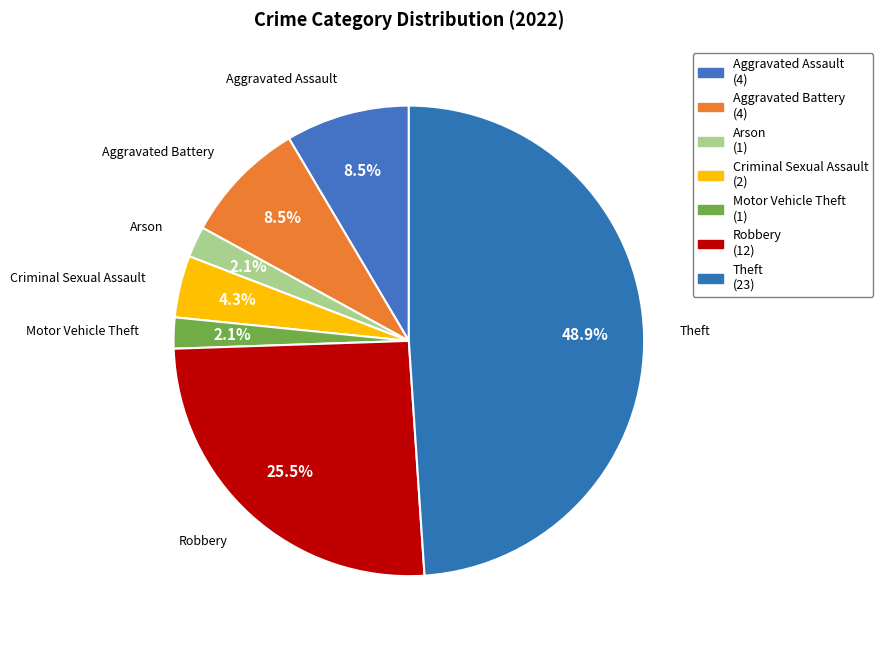

What percentage is the Criminal Sexual Assault slice, to the nearest percent?

4%